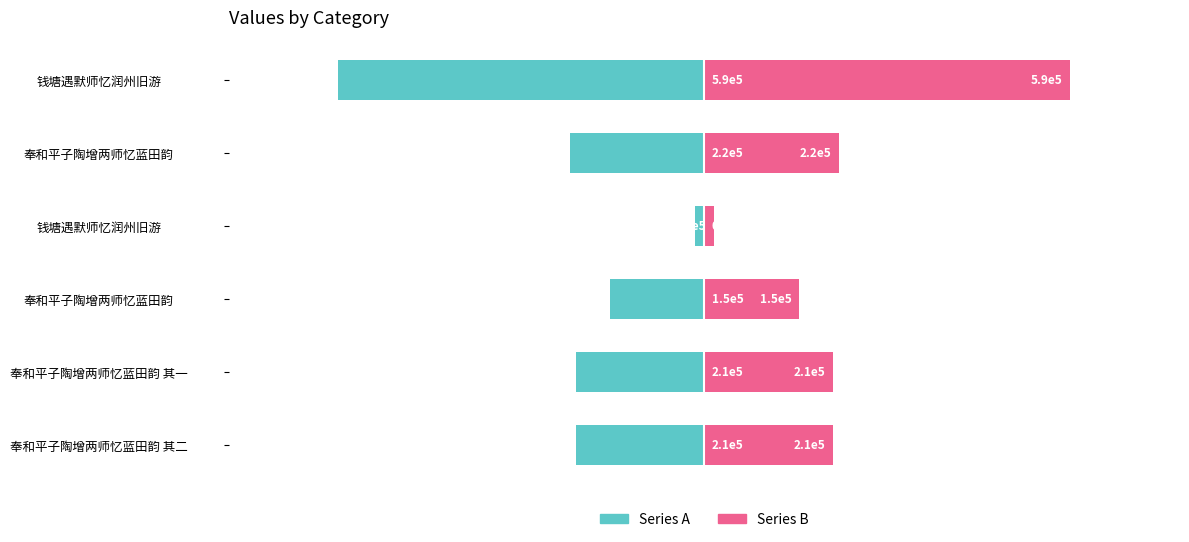

Is it true that Series A equals -67845.6 at 奉和平子陶增两师忆蓝田韵 其二?

False